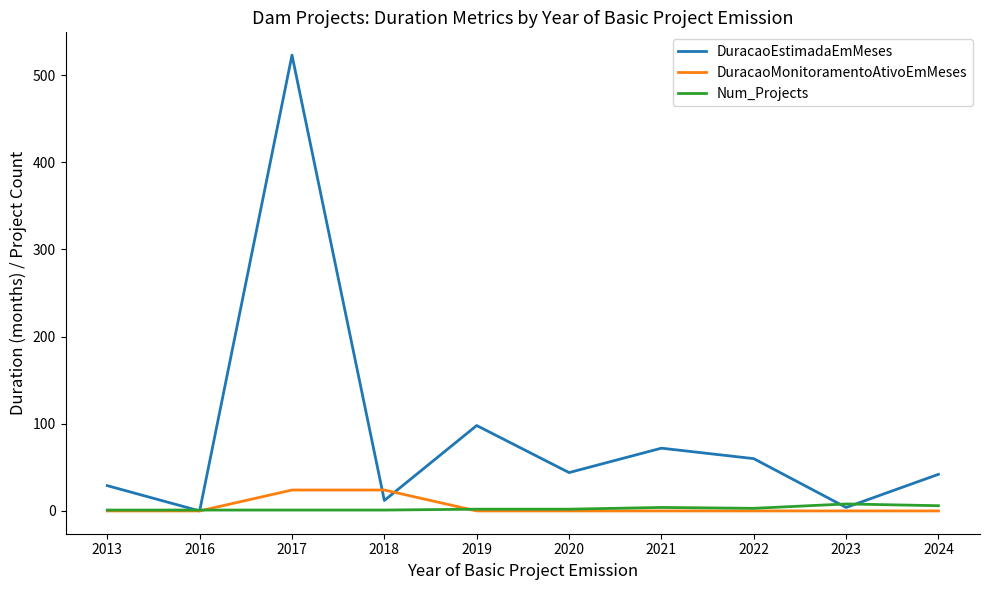

At which label is DuracaoEstimadaEmMeses closest to 261?

2019